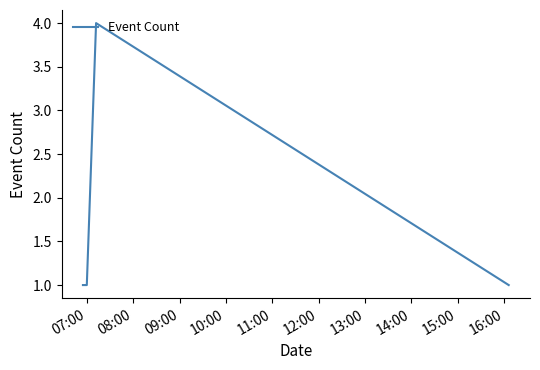

True or false: there are more than 2 points higher than both neighbors.

False